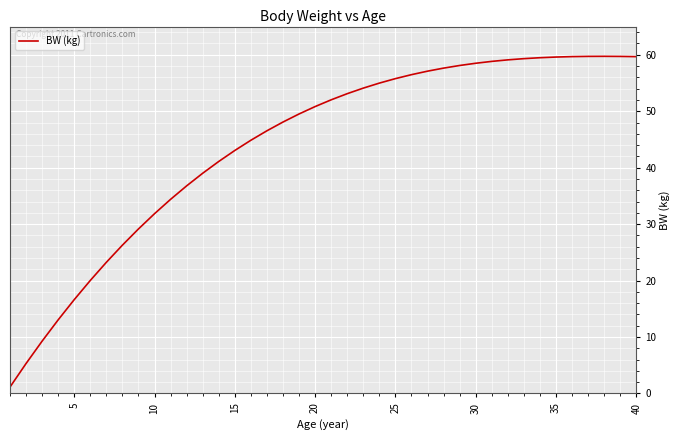

What is the greatest value displayed?

59.7